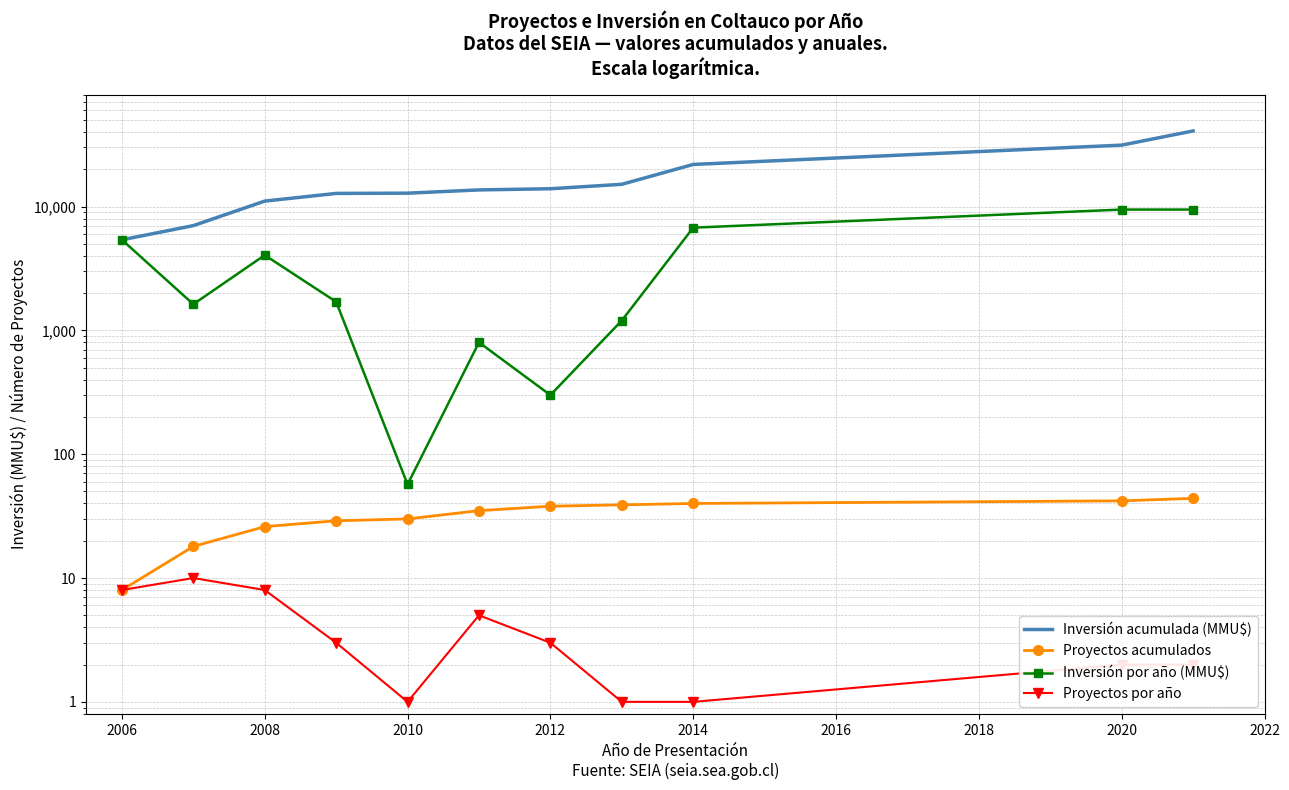

Rank the series at 2020 from lowest to highest value.

Proyectos por año, Proyectos acumulados, Inversión por año (MMU$), Inversión acumulada (MMU$)